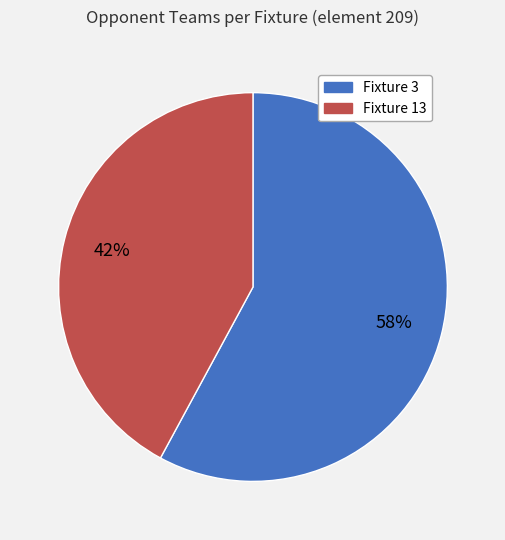

Is there any slice that represents more than half of the pie?

Yes